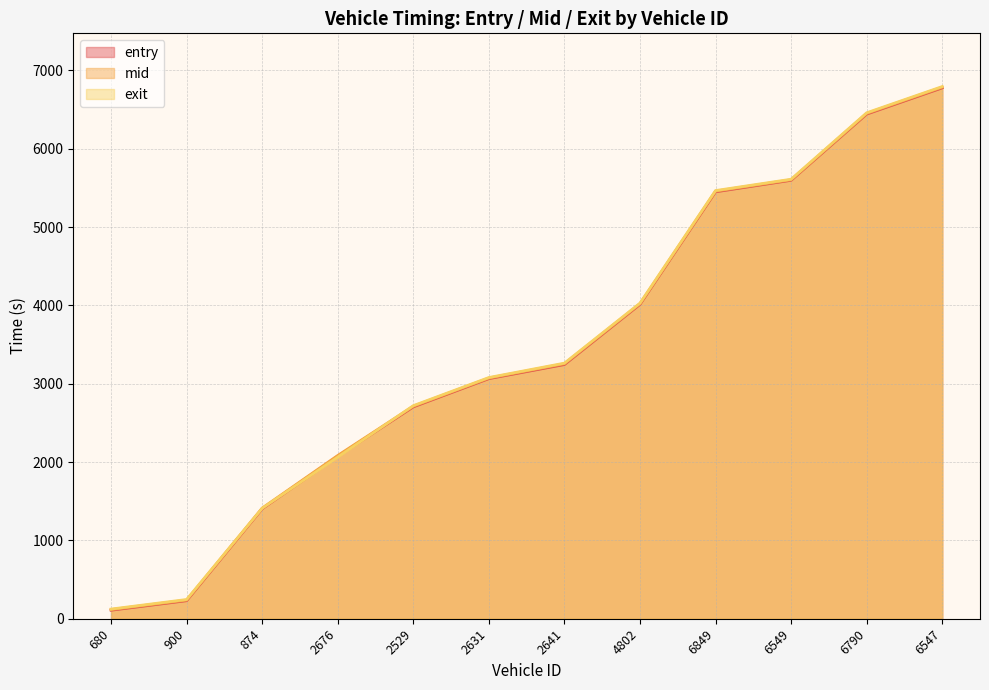

What are all the series names shown in the legend?

entry, mid, exit